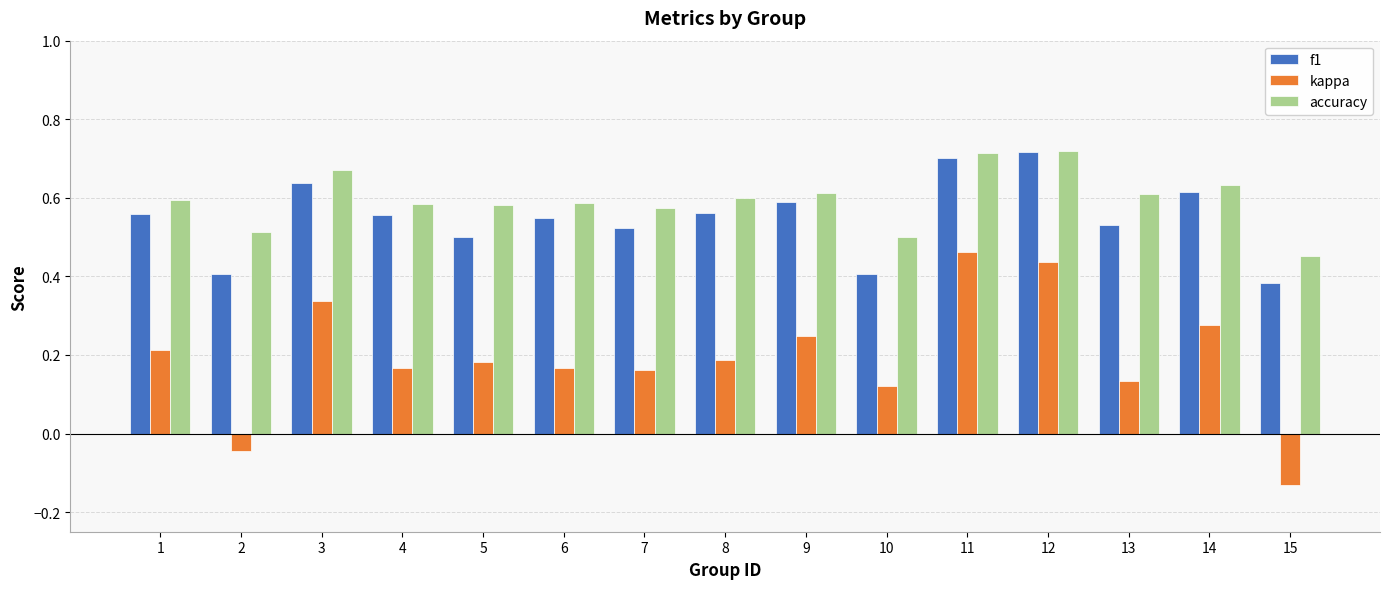

At which label does kappa first exceed 0?

1